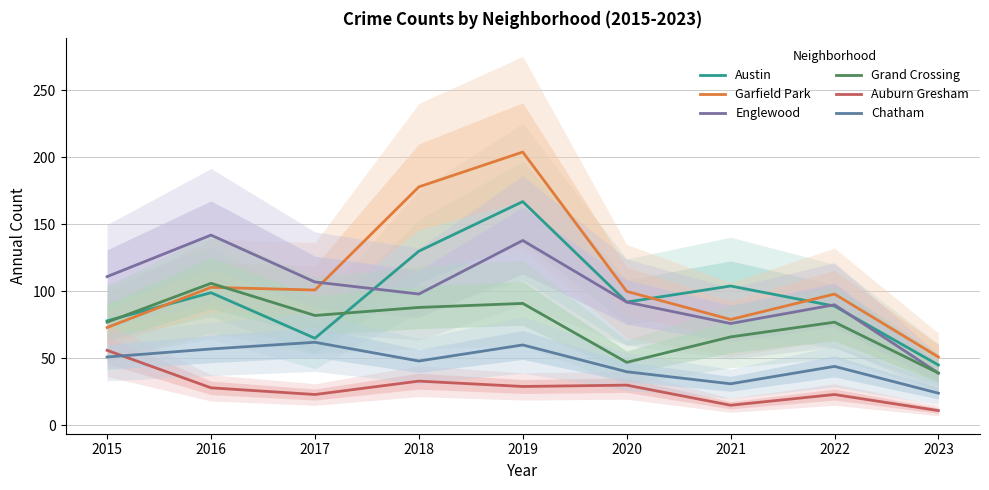

At how many categories does at least one series exceed 55?

8